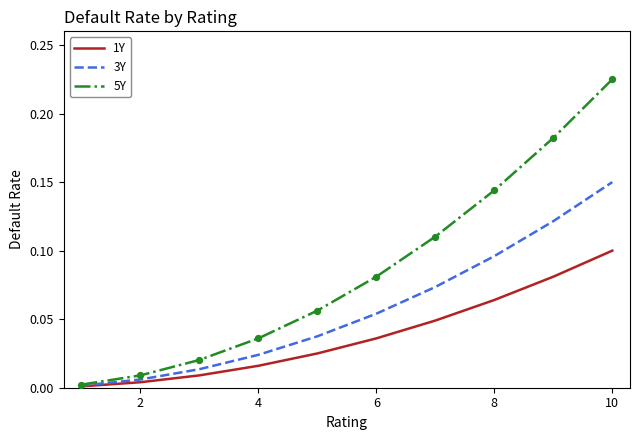

Which series has the largest total across all categories?

5Y